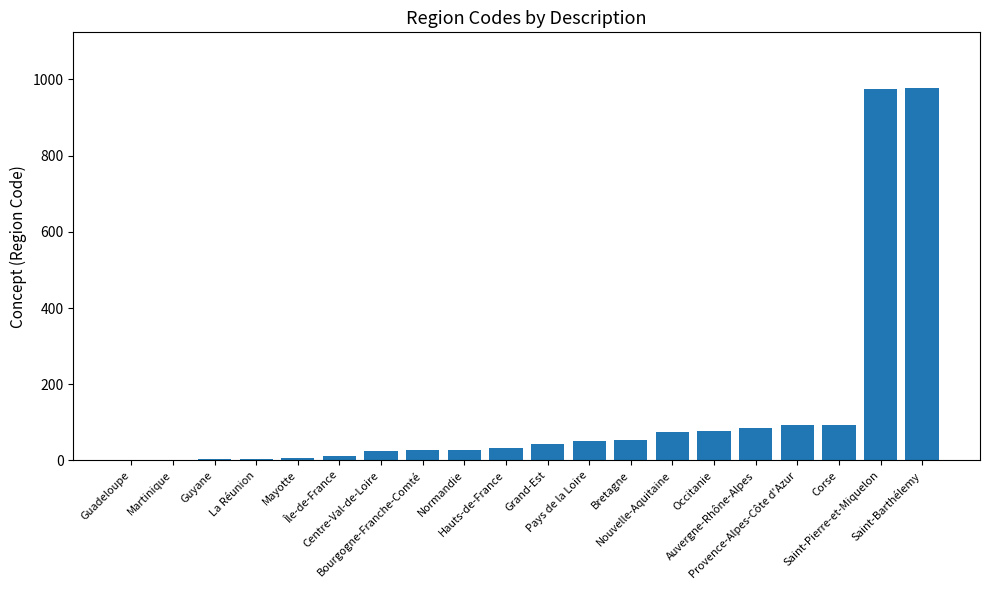

What is the sum of the values at Mayotte and Occitanie?

82